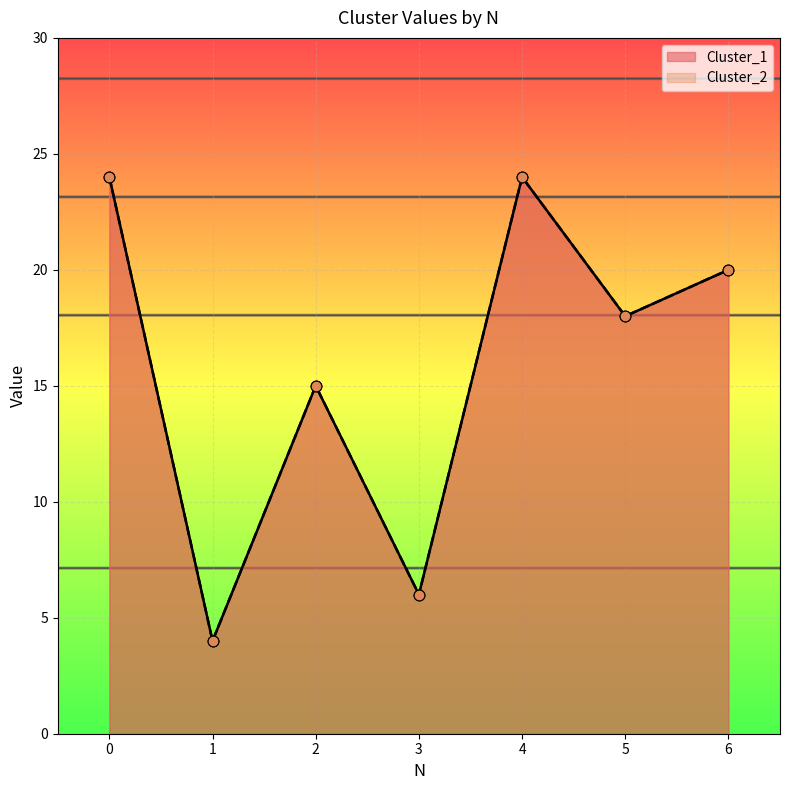

Is the value of Cluster_1 at 6 greater than the value of Cluster_2 at 5?

Yes